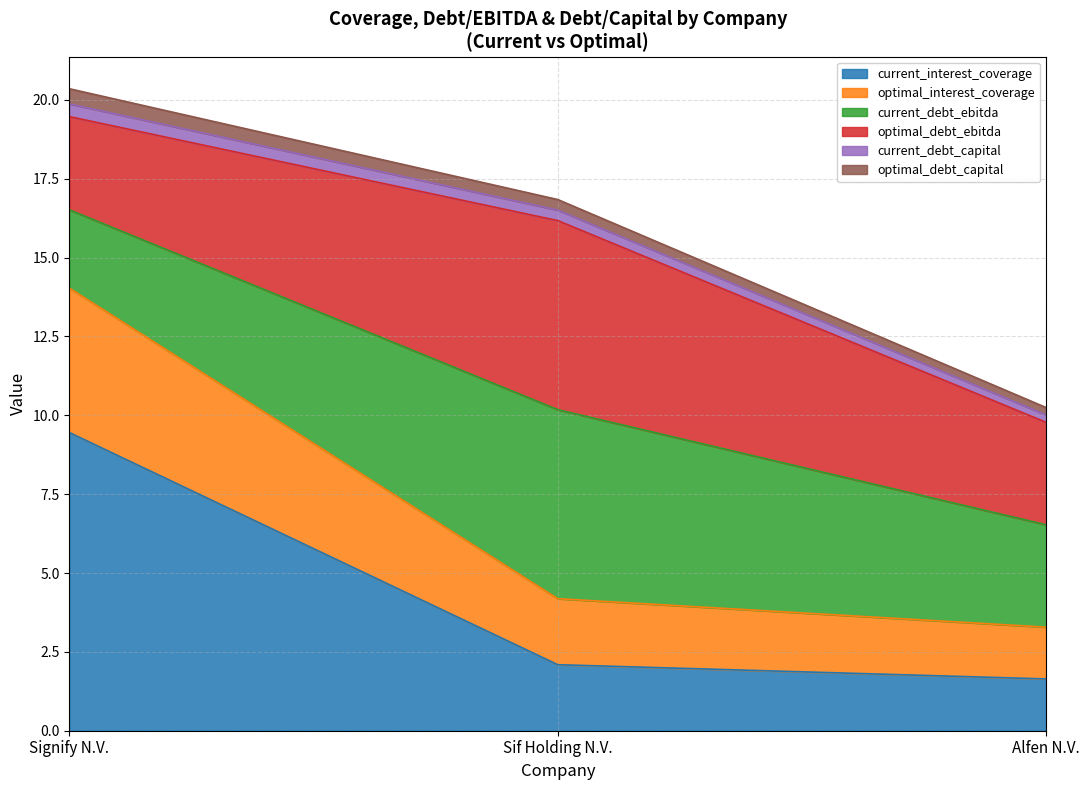

List the labels in order of current_interest_coverage value, smallest first.

Alfen N.V., Sif Holding N.V., Signify N.V.